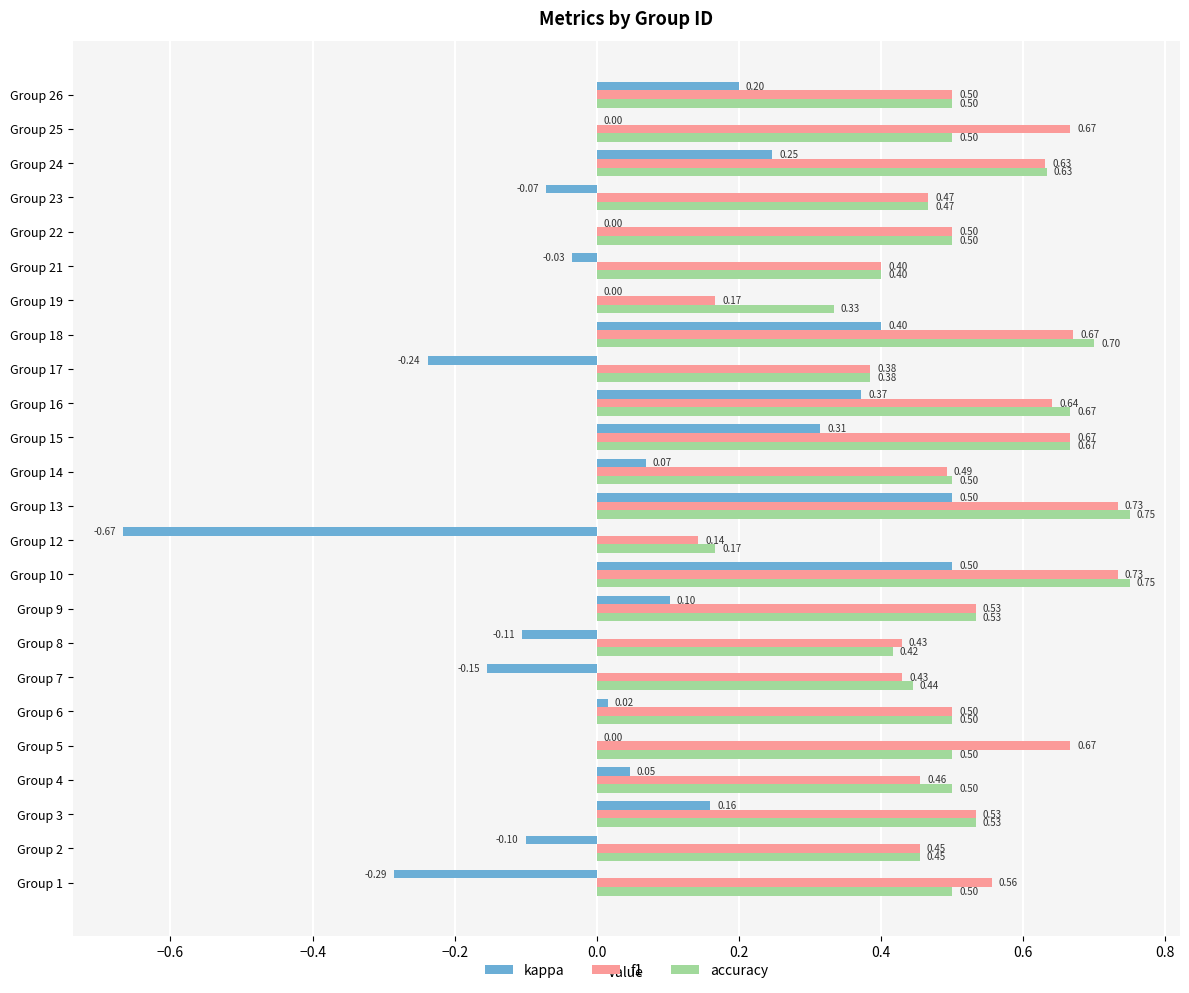

Count the accuracy values in the range 0 to 1.

24